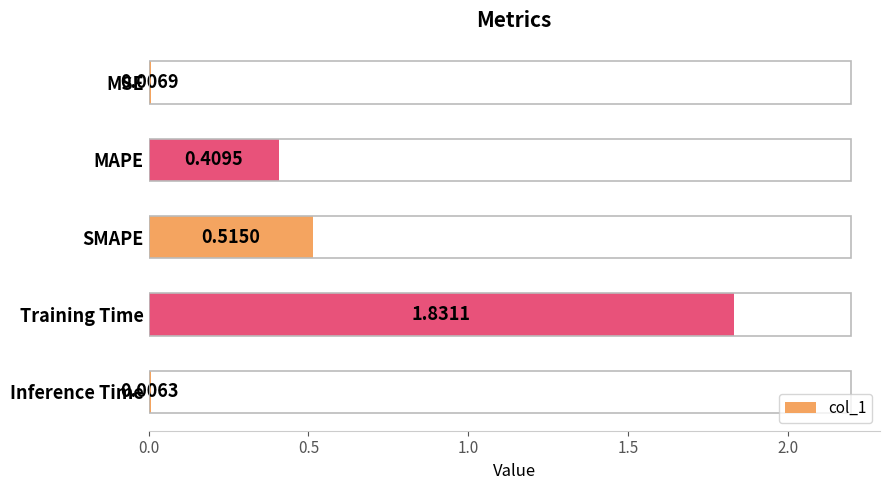

Which has a higher value, MAPE or Training Time?

Training Time